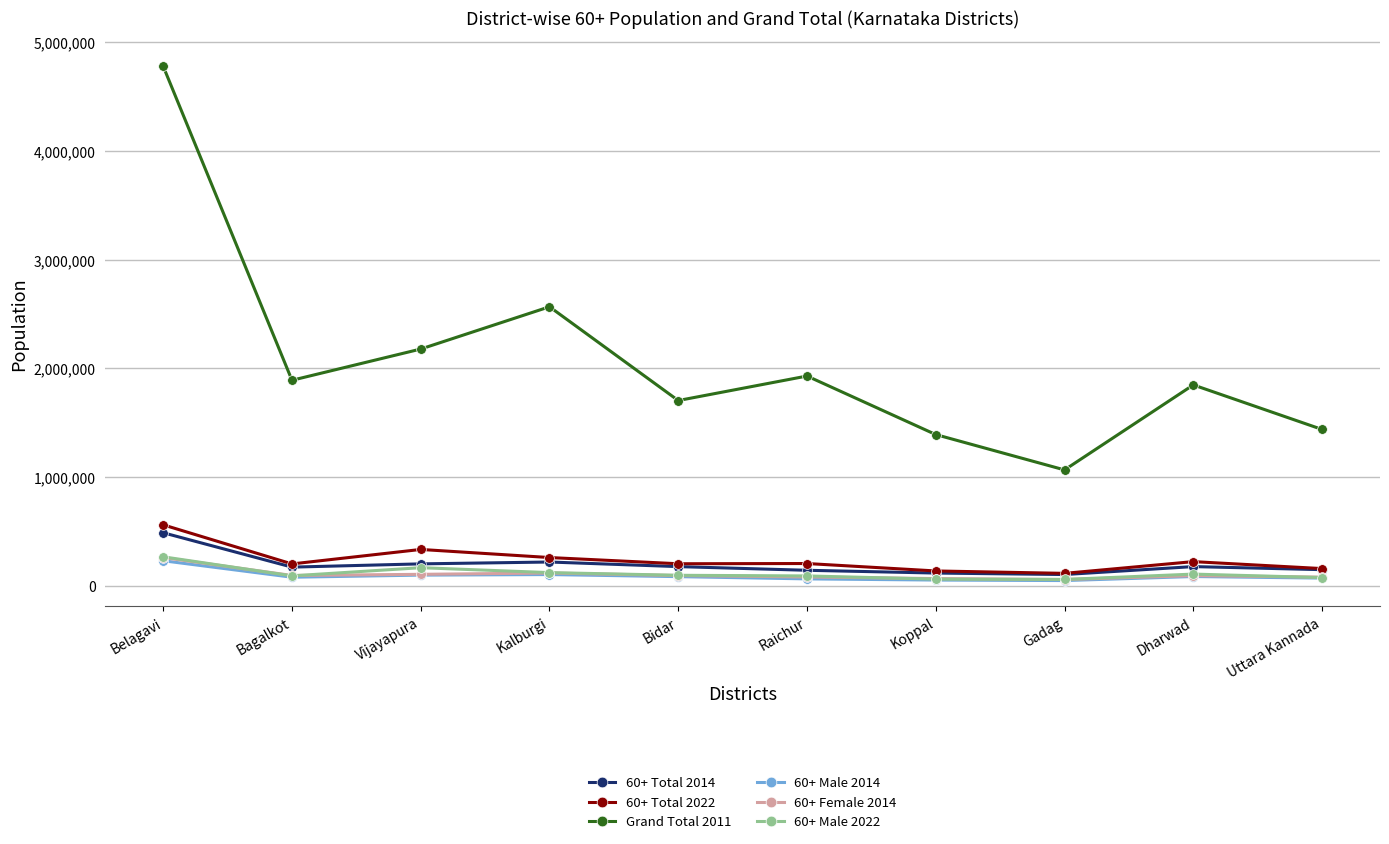

The value of 60+ Female 2014 at Raichur is 79160. True or false?

True